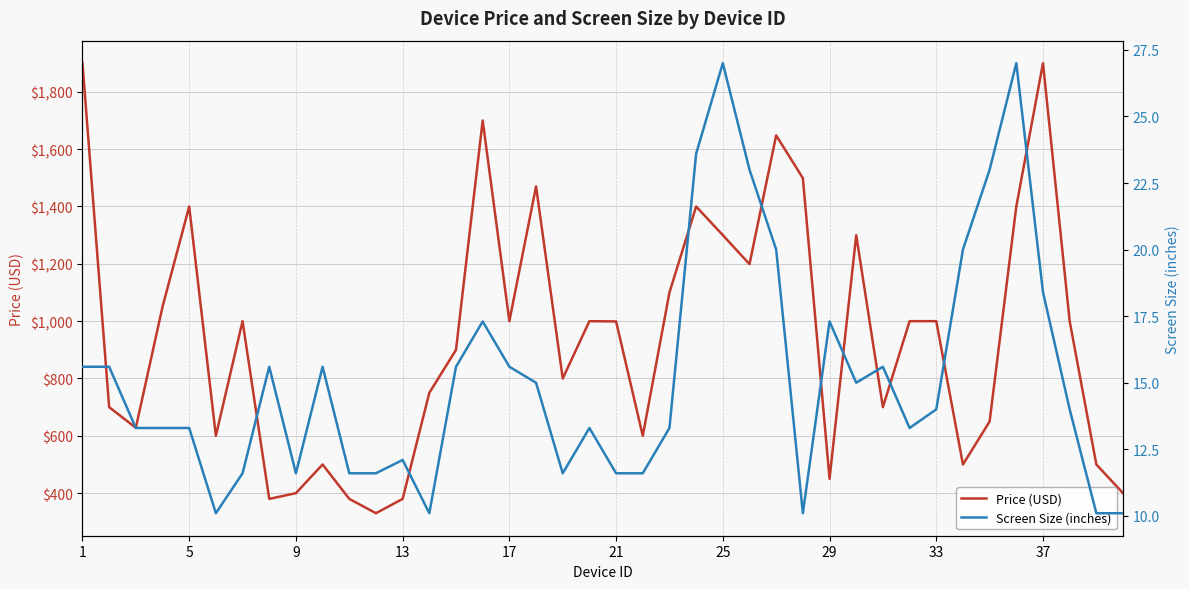

What is the value of the Price (USD) point at the 27th from the left?

1648.0